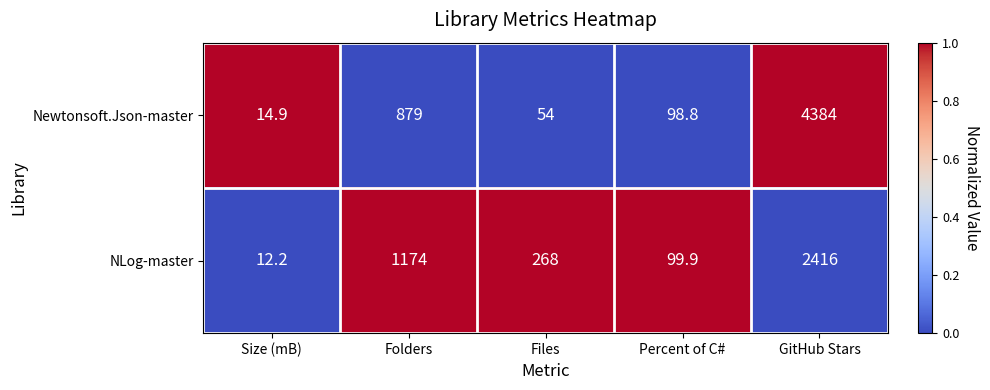

Rank the series at Percent of C# from lowest to highest value.

Newtonsoft.Json-master, NLog-master